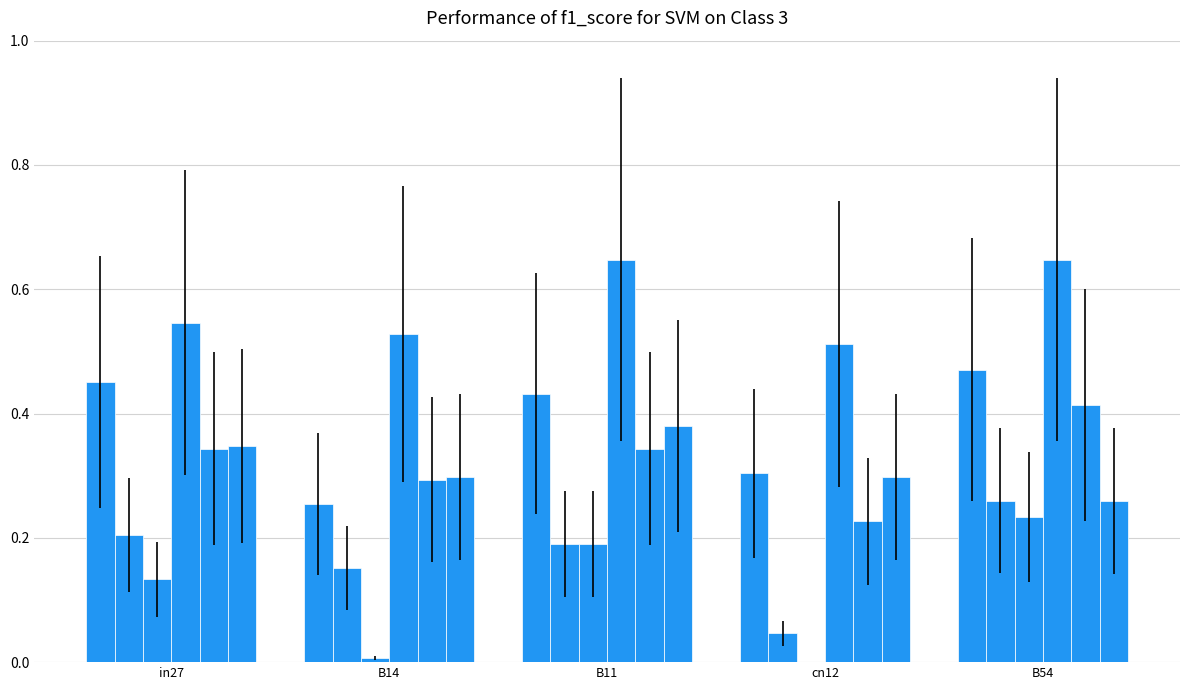

How many groups of bars are there?

5